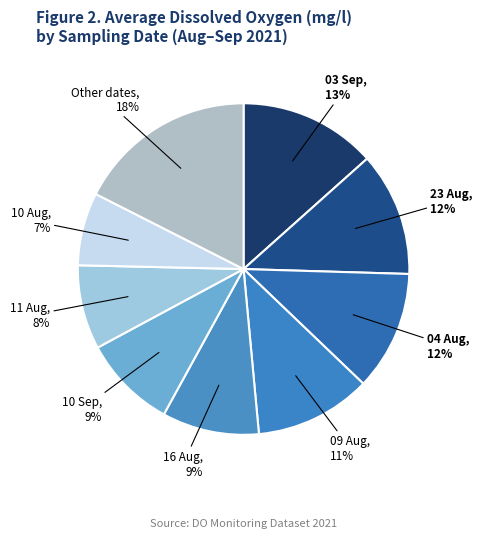

What is the ratio of the value at 09 Aug to the value at 23 Aug?

0.9